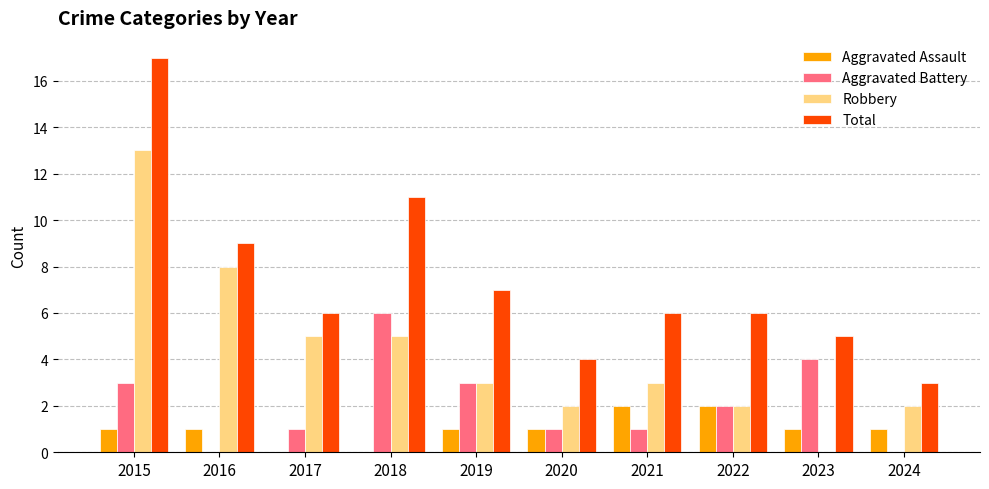

How many data points does each series have?

10